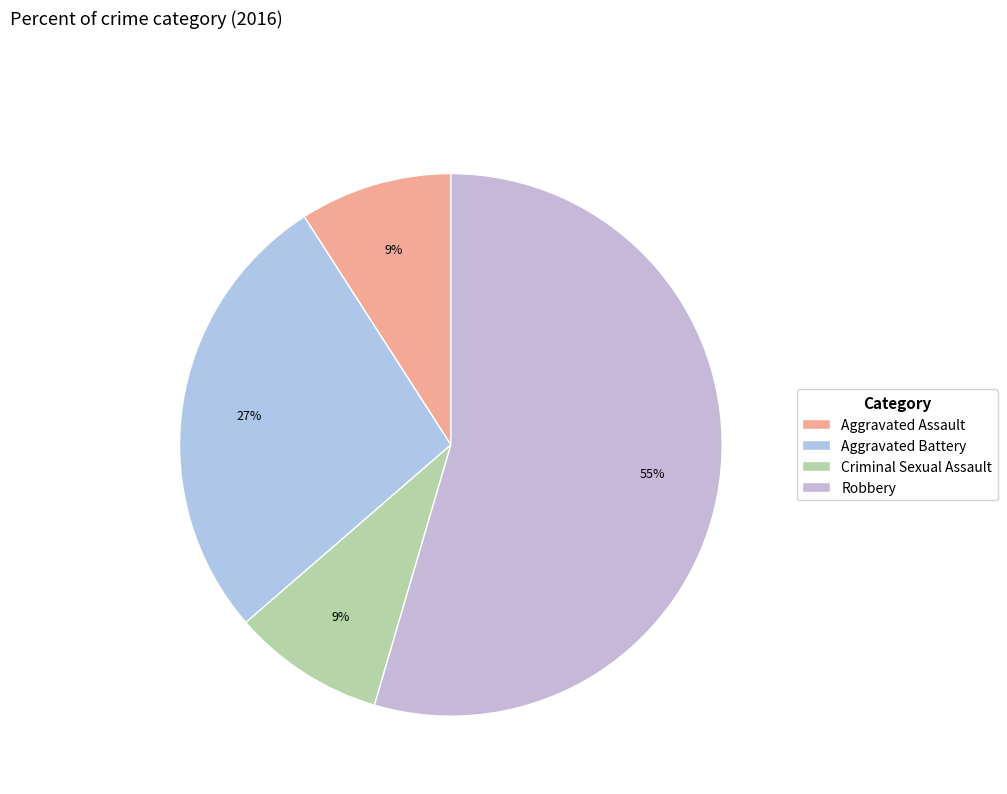

How many segments does this pie chart have?

4